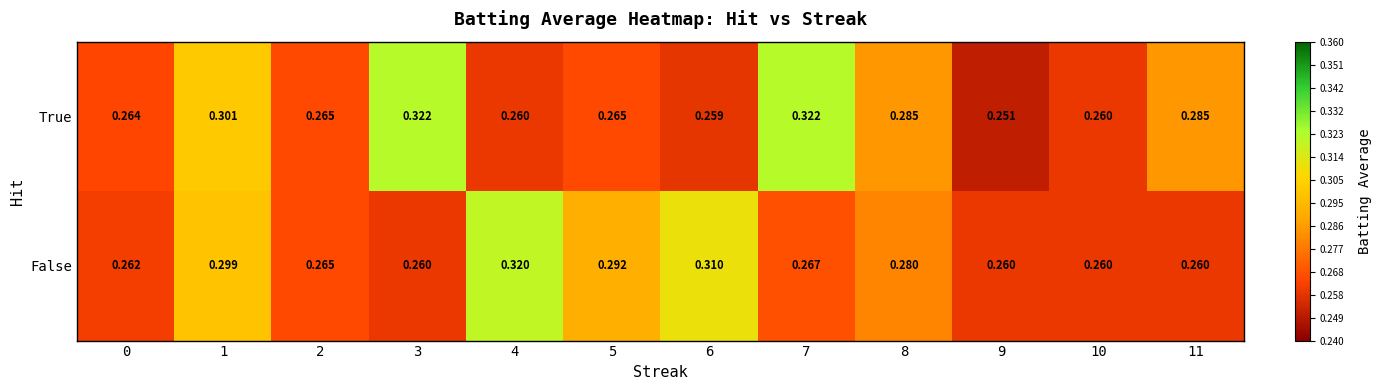

Rank the series by their maximum value, from lowest to highest.

False, True